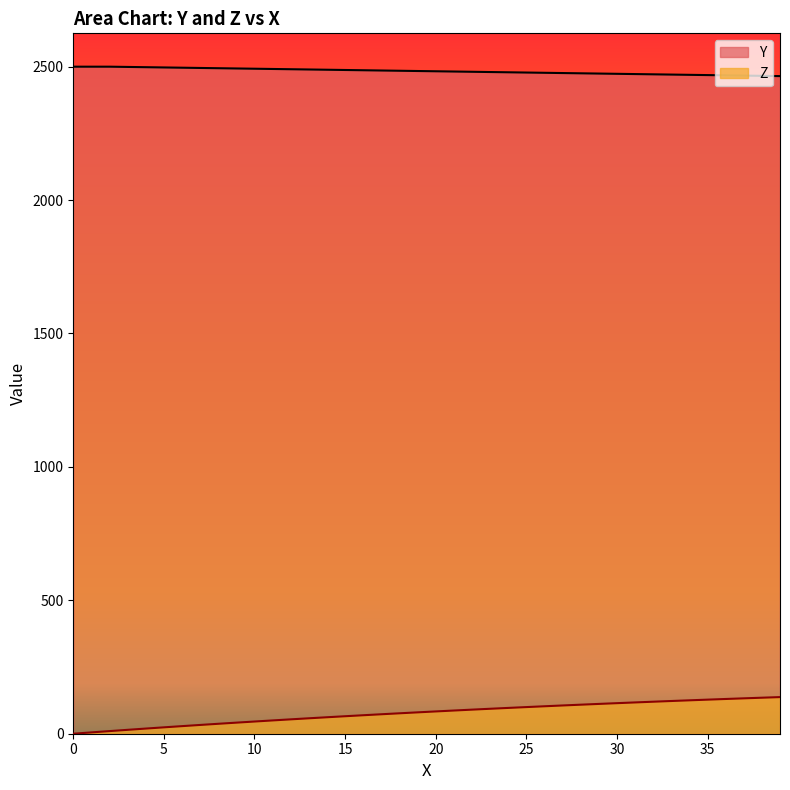

What is the label of the 9th point from the right?

31